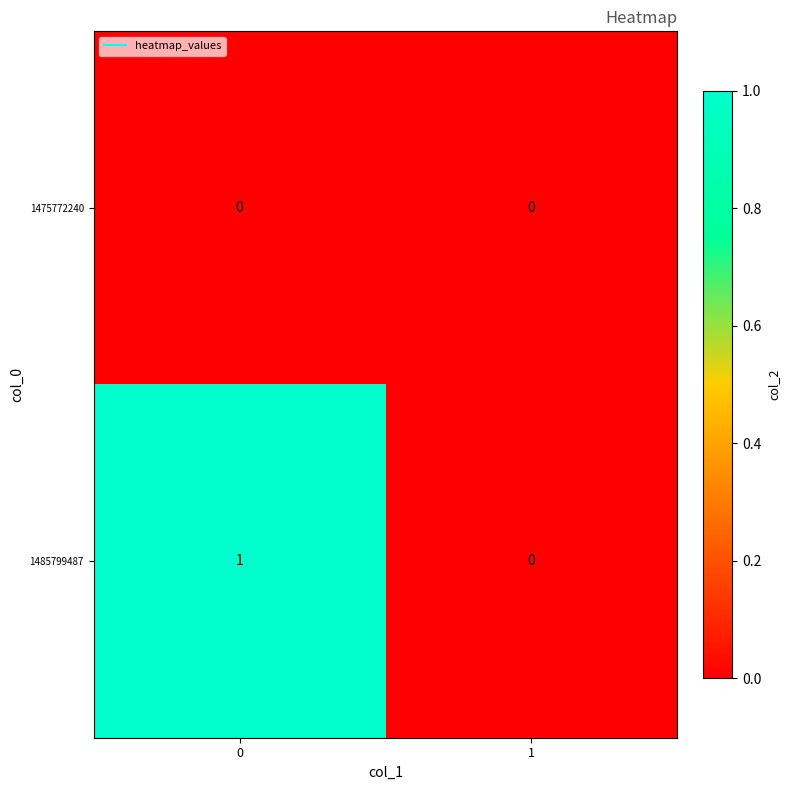

Reading left to right, transcribe all the data shown in this chart.

1475772240: 0=0	1=0
1485799487: 0=1	1=0